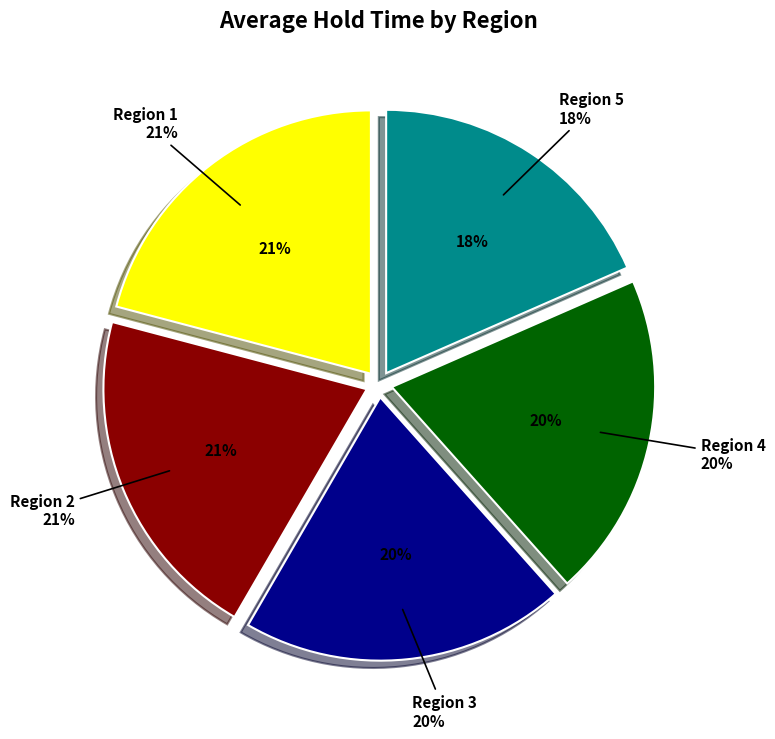

Rank the categories by value from highest to lowest.

Region 1, Region 2, Region 3, Region 4, Region 5